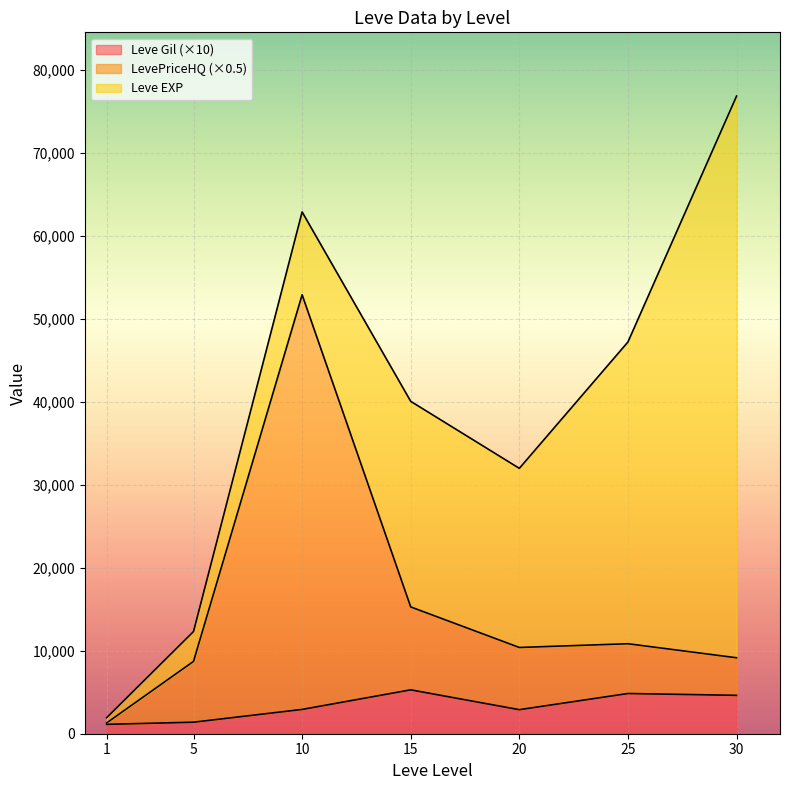

Rank the categories by Leve Gil value from lowest to highest.

1, 5, 20, 10, 30, 25, 15